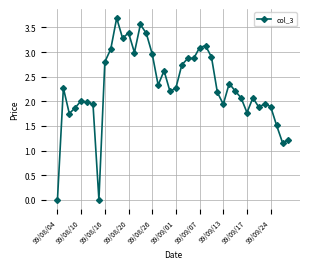

What is the difference between the maximum and minimum values?

3.7